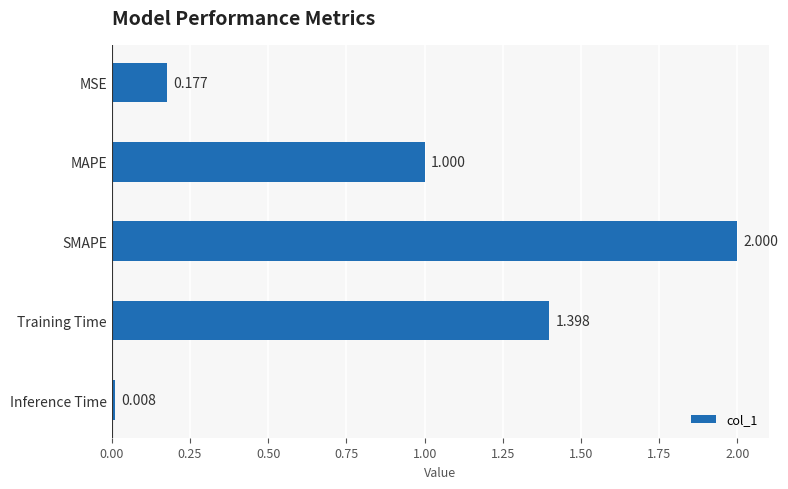

What is the average value?

0.9